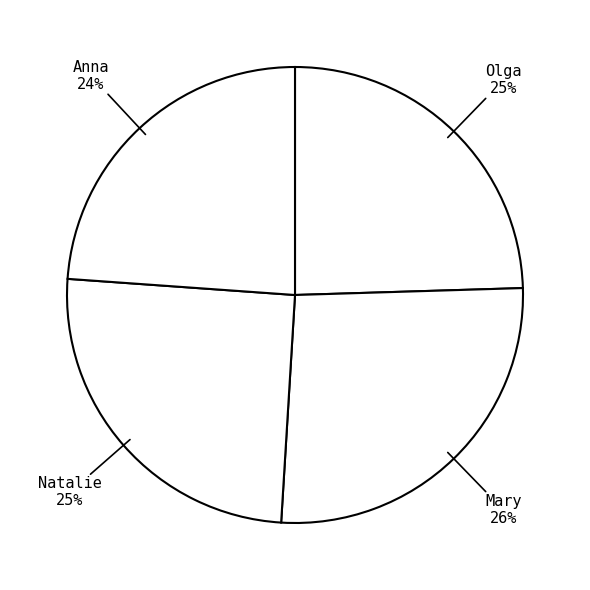

What percentage is the Mary slice, to the nearest percent?

26%